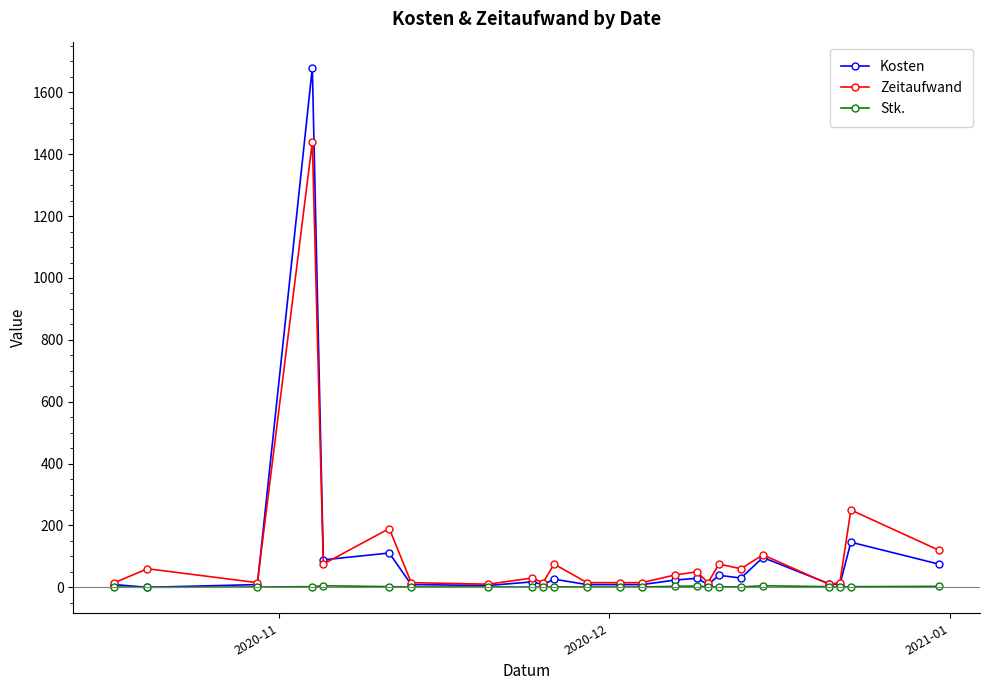

Rank the series by their maximum value, from lowest to highest.

Stk., Zeitaufwand, Kosten